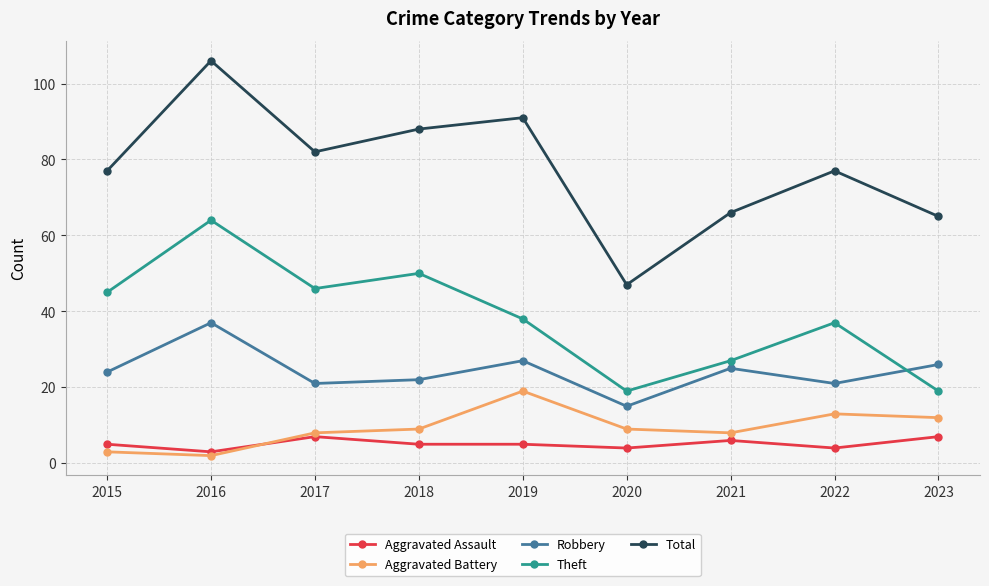

True or false: Aggravated Battery and Theft cross at least once.

False